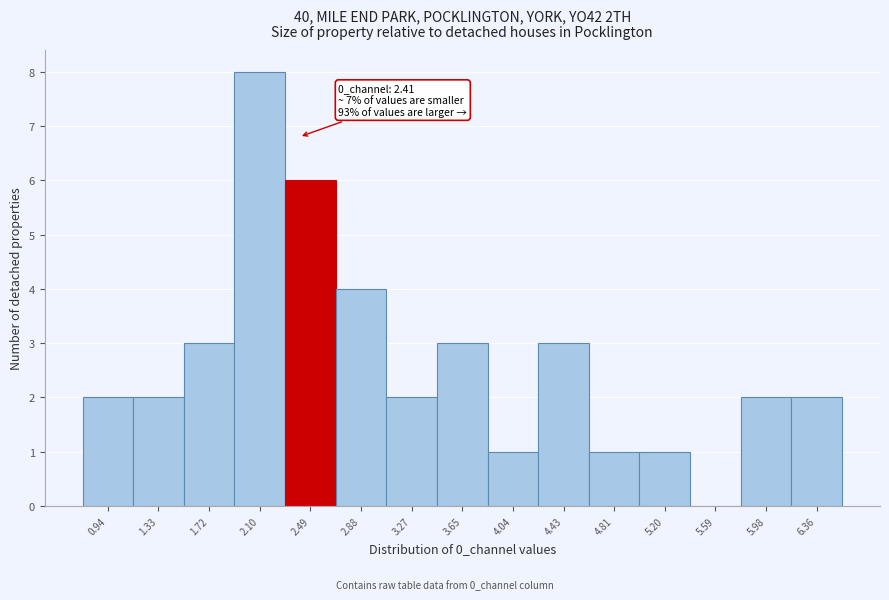

Over which range of the x-axis is the bar tallest?

1.90 to 2.30